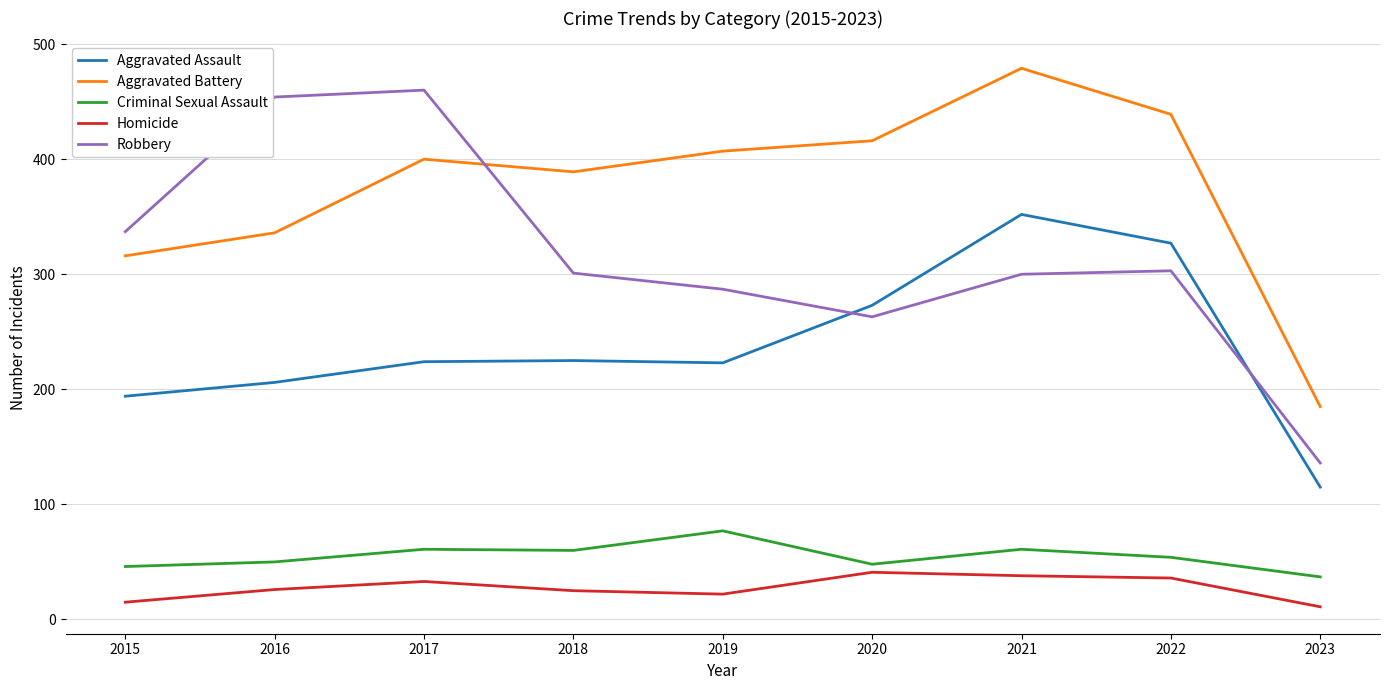

What are all the series names shown in the legend?

Aggravated Assault, Aggravated Battery, Criminal Sexual Assault, Homicide, Robbery